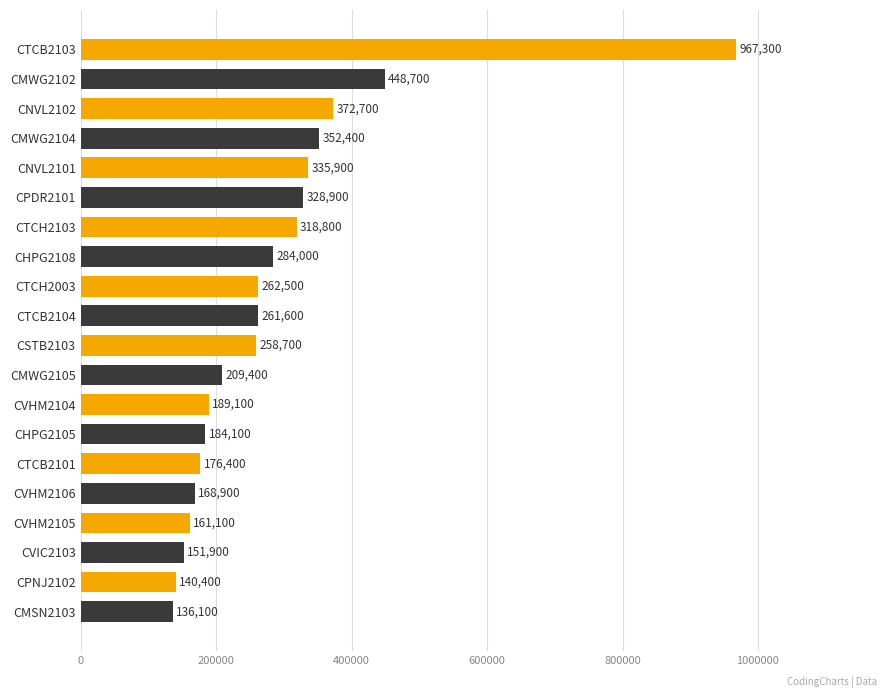

What is the difference between the second highest and minimum values?

312600